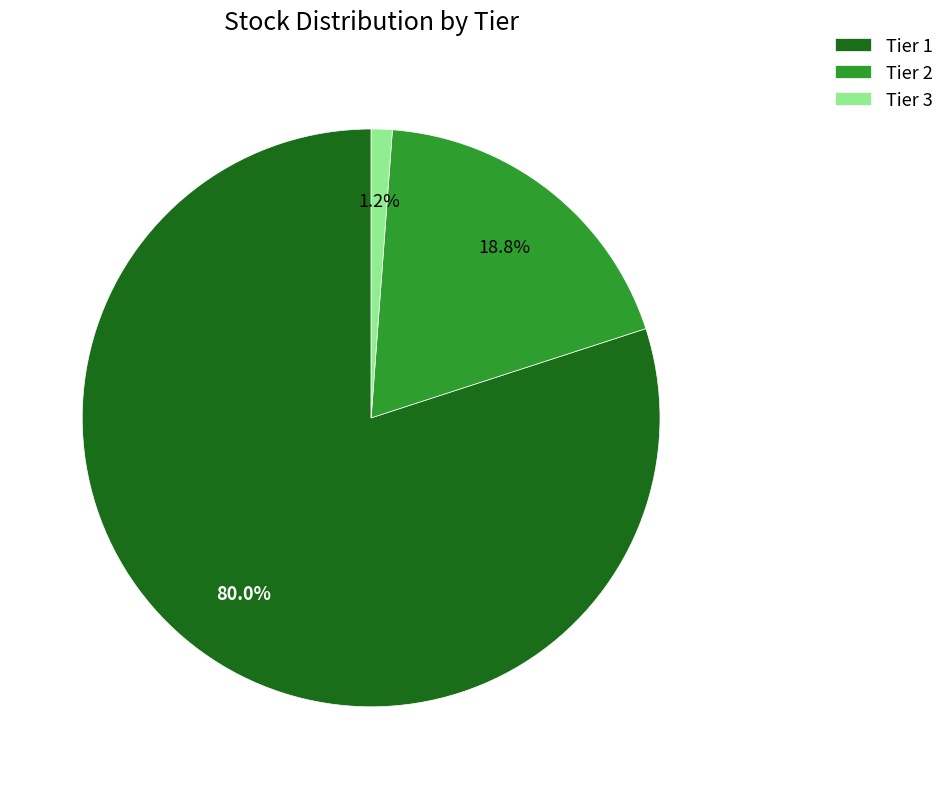

To the nearest percent, what is the combined percentage of Tier 2 and Tier 3?

20%